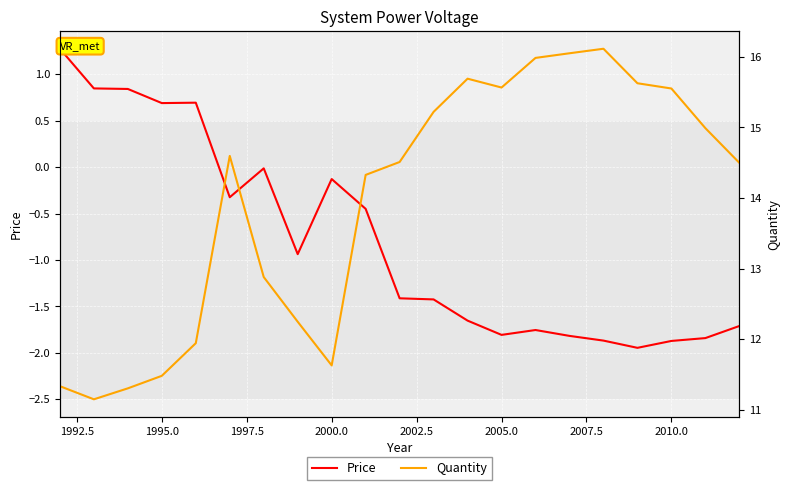

True or false: Price has a value of 1.2 at 1995.0.

False